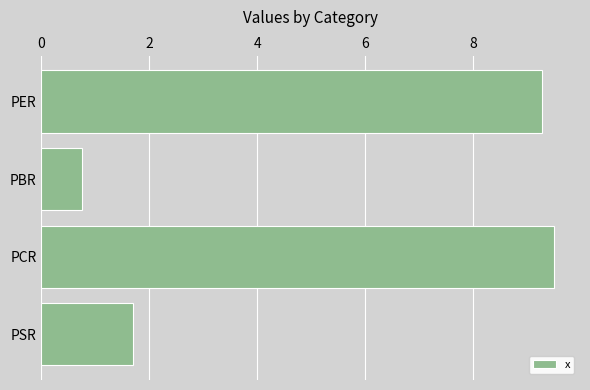

Which label corresponds to the largest value in the chart?

PCR